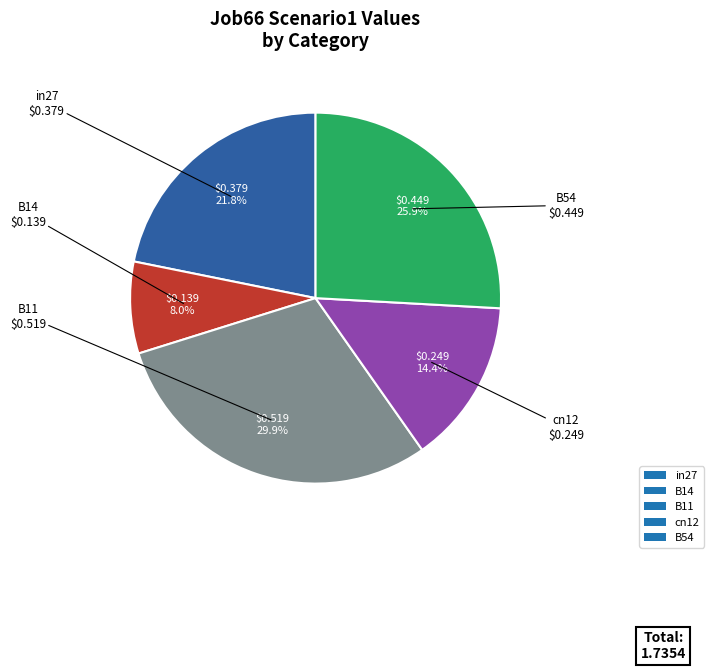

Is it true that B14 is 22% of the pie?

False